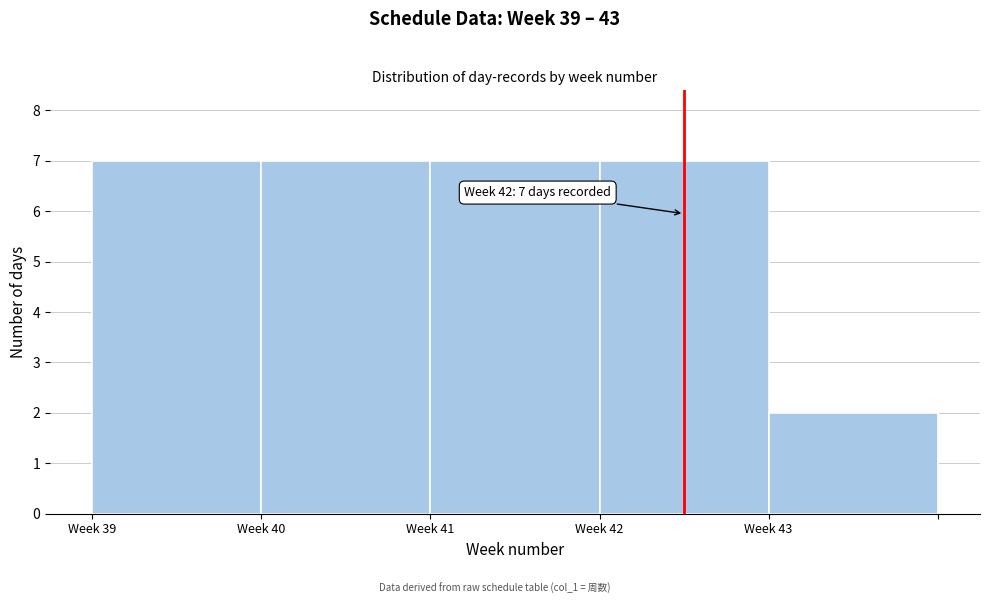

Reading left to right, list all the values displayed in this chart.

Week 39=7	Week 40=7	Week 41=7	Week 42=7	Week 43=2